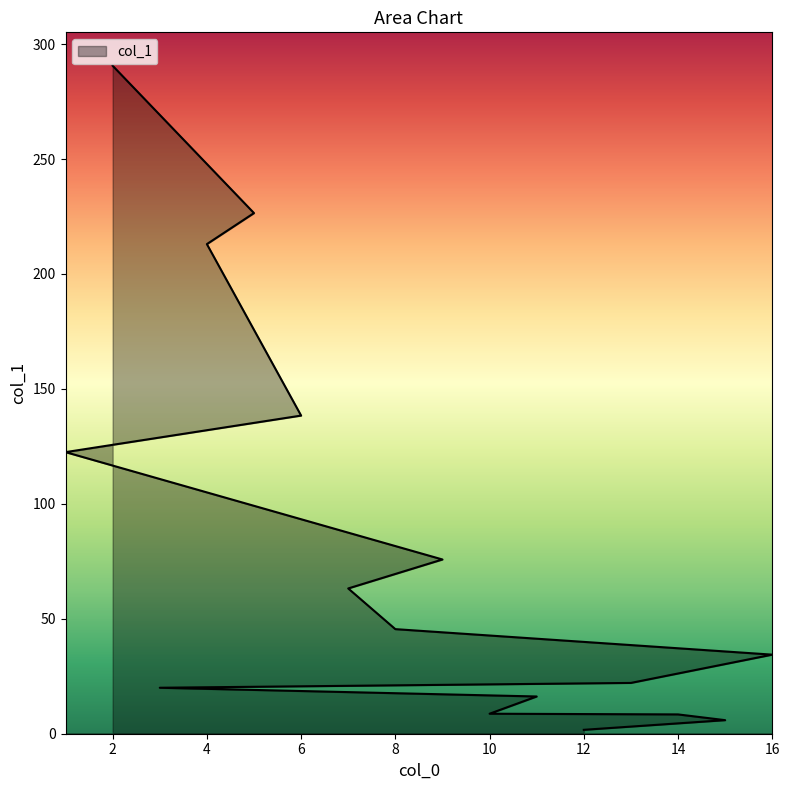

Does the chart have visible grid lines?

No